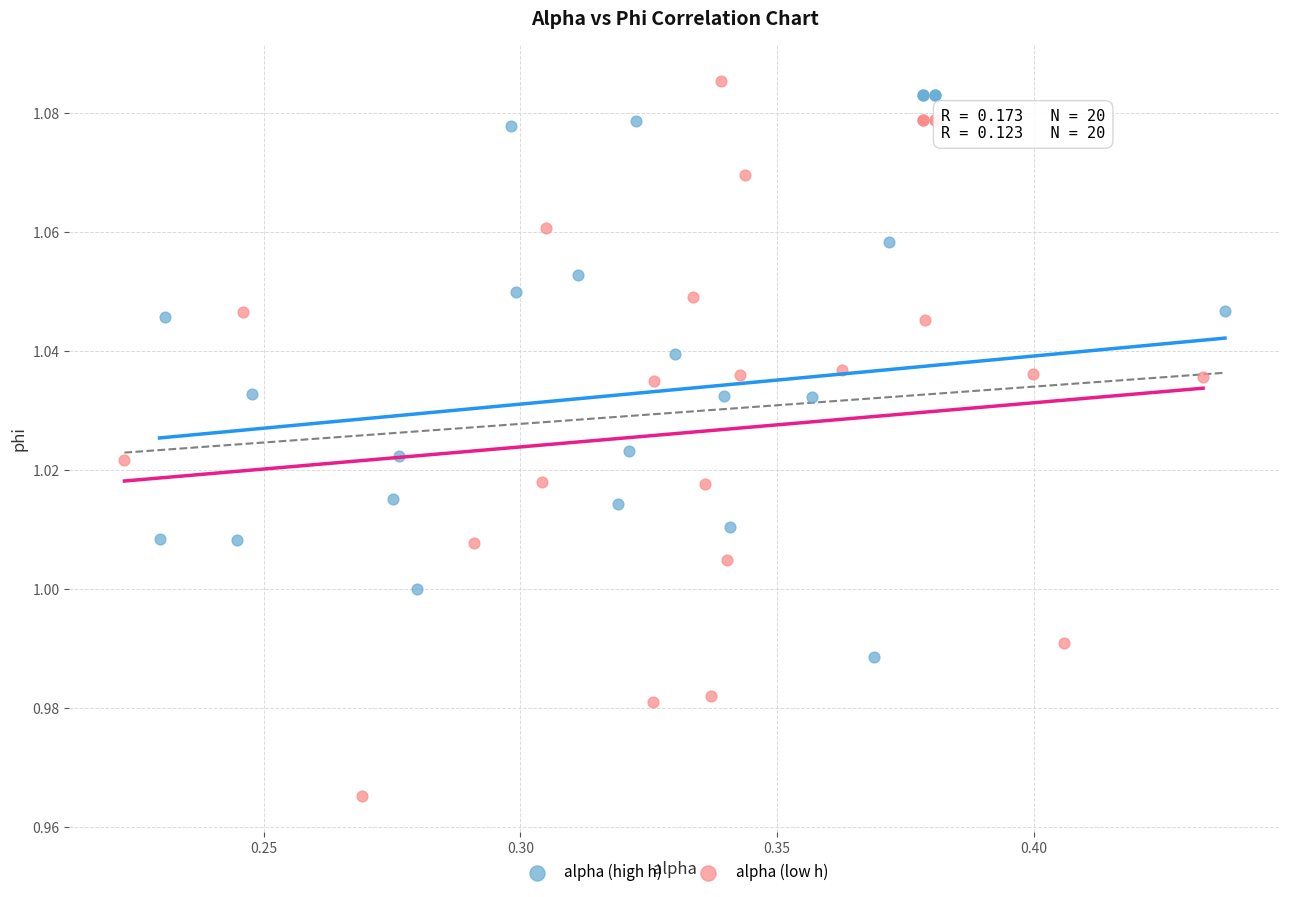

Which series has the widest spread of Y values?

alpha (low h)